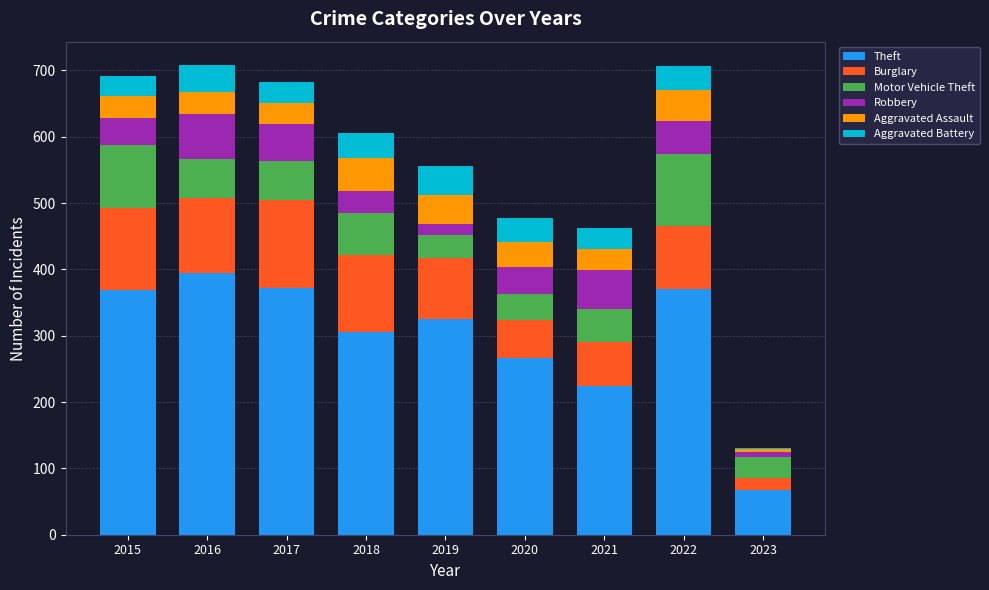

Is it true that Theft equals 660 at 2022?

False